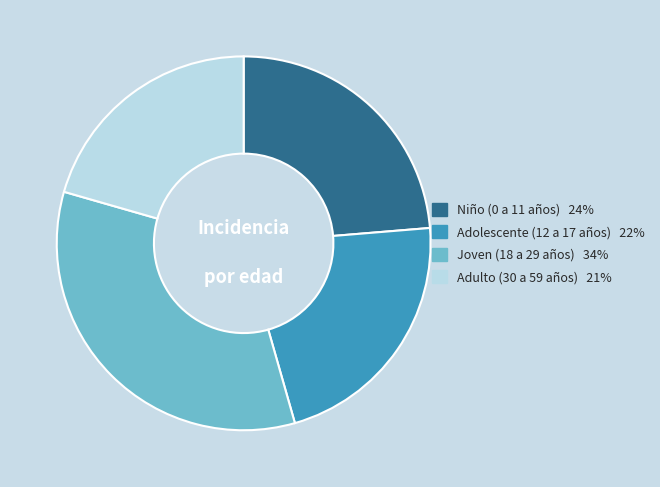

Do Joven (18 a 29 años) and Adolescente (12 a 17 años) together represent more than half of the pie?

Yes